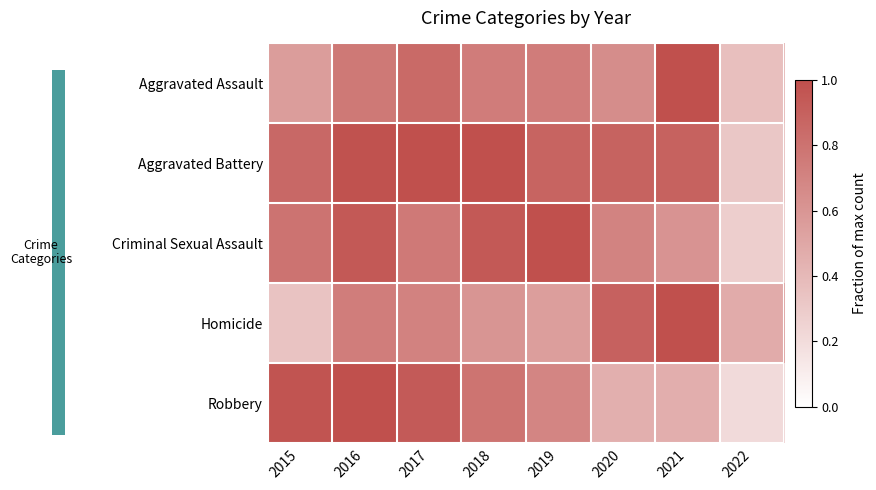

Count the number of data series in this chart.

5